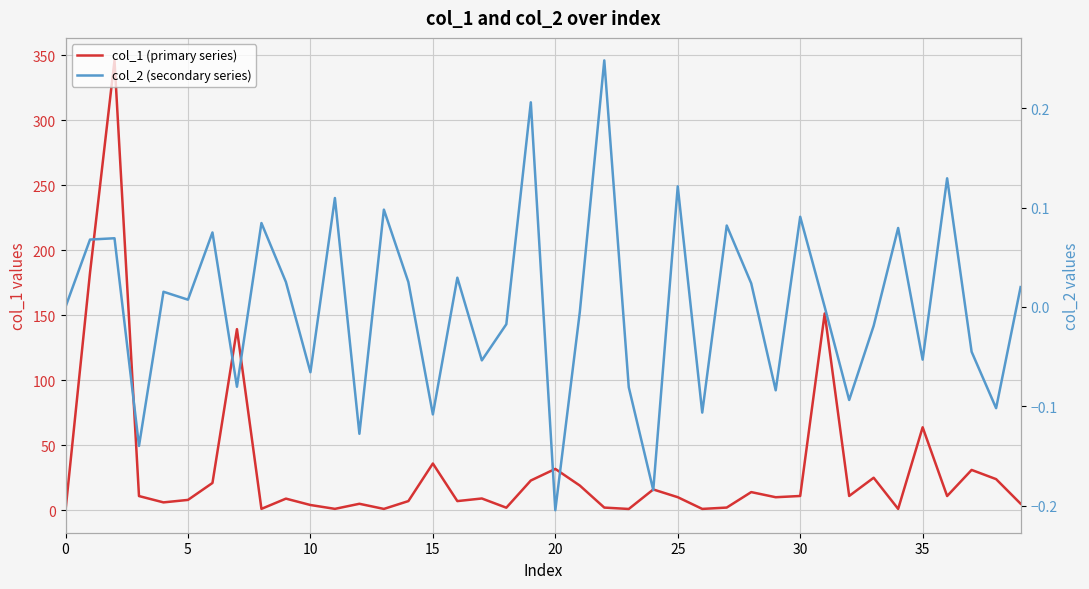

What is the sum of the col_1 (primary series) values at 21 and 33?

44.0